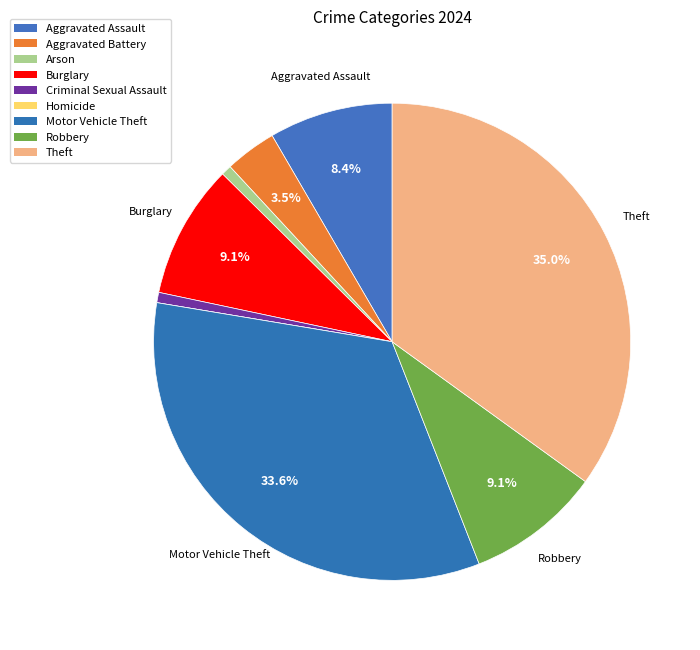

Between Aggravated Assault and Aggravated Battery, which is larger?

Aggravated Assault